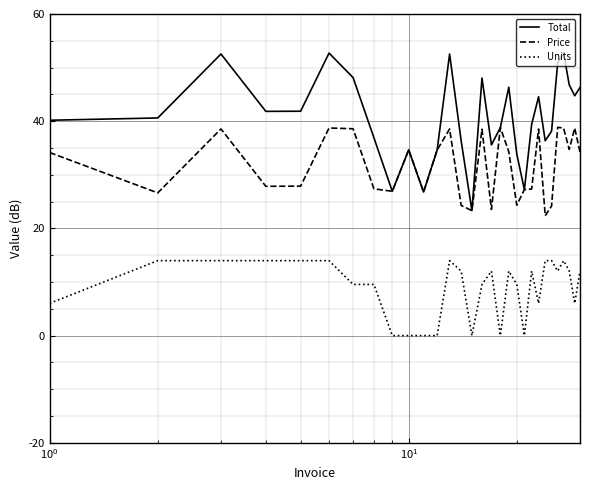

How many lines are shown in the chart?

3